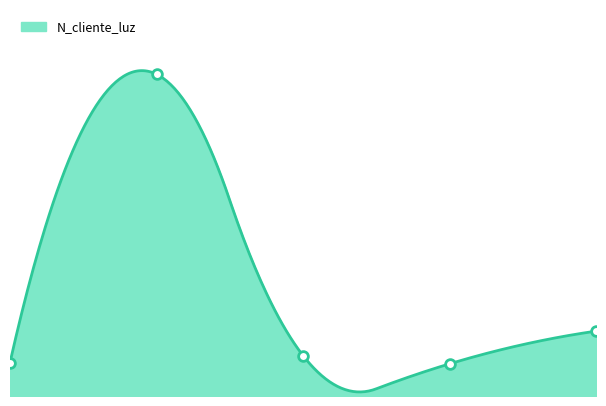

What is the difference between the maximum and second lowest values?

2317580